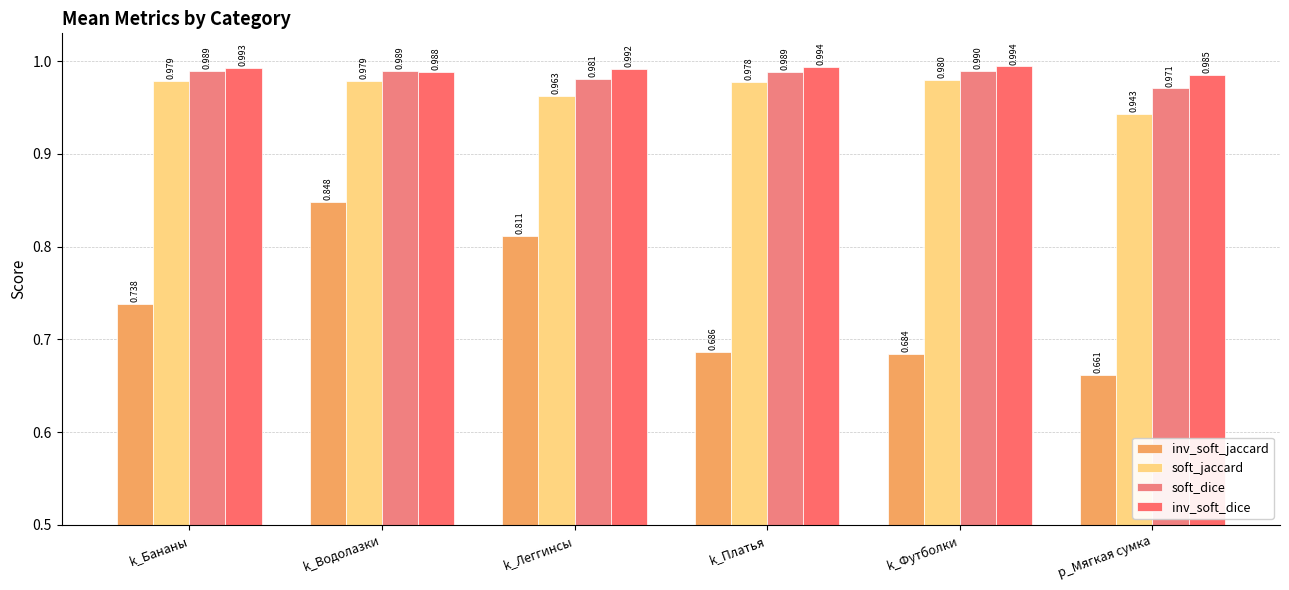

Between k_Водолазки and k_Леггинсы, which is larger?

k_Водолазки